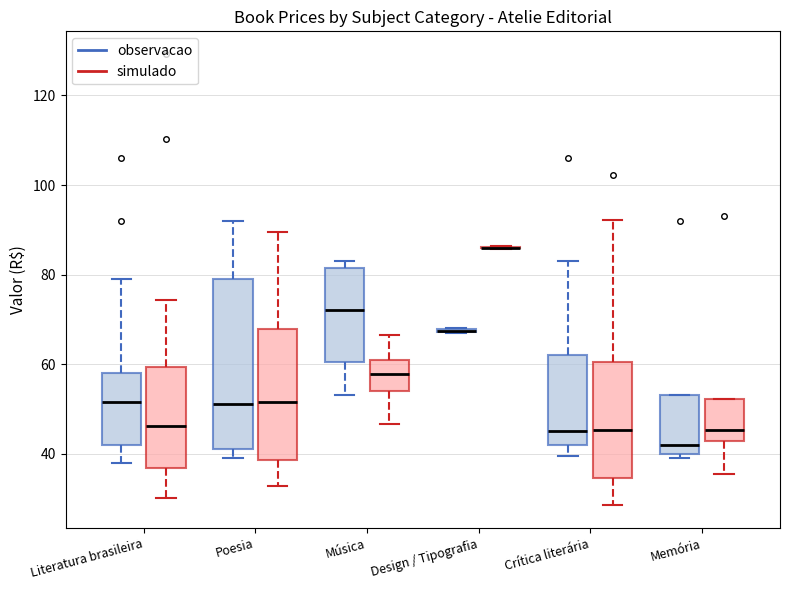

Which box is the tallest, from its lower edge to its upper edge?

Poesia (observacao)